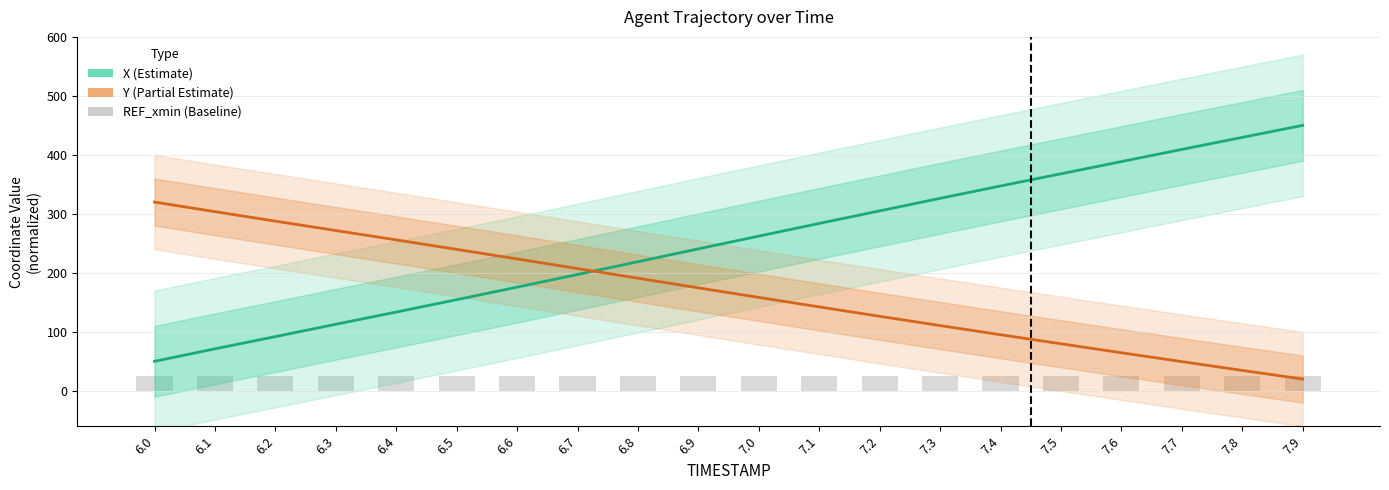

What is the maximum value for X?

450.0